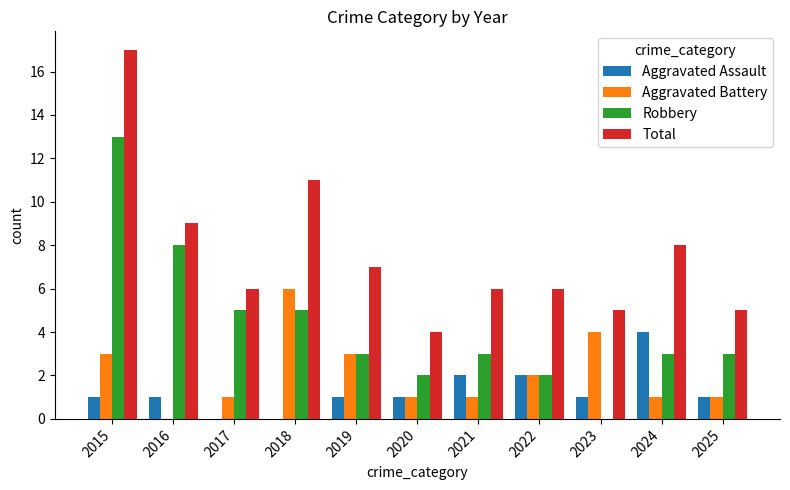

What is the sum of the Aggravated Assault values at 2022 and 2016?

3